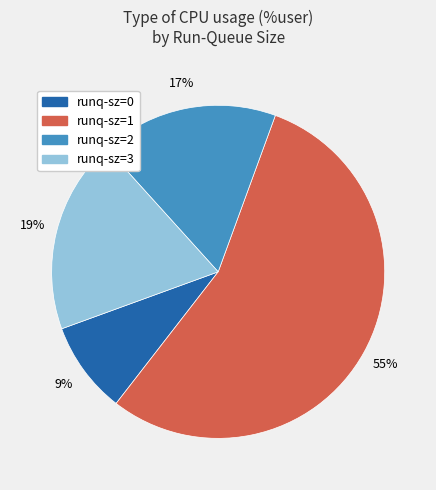

Is there a majority slice in this chart?

Yes